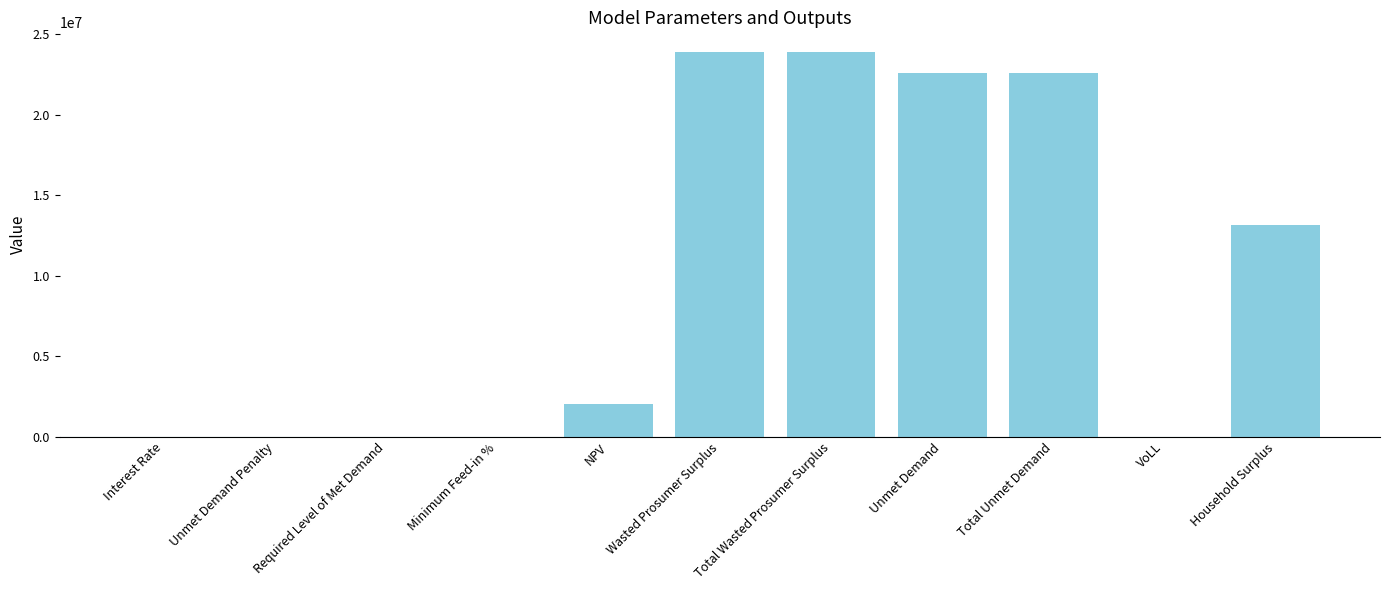

The chart shows a value of 23926569.6 at Wasted Prosumer Surplus. True or false?

True